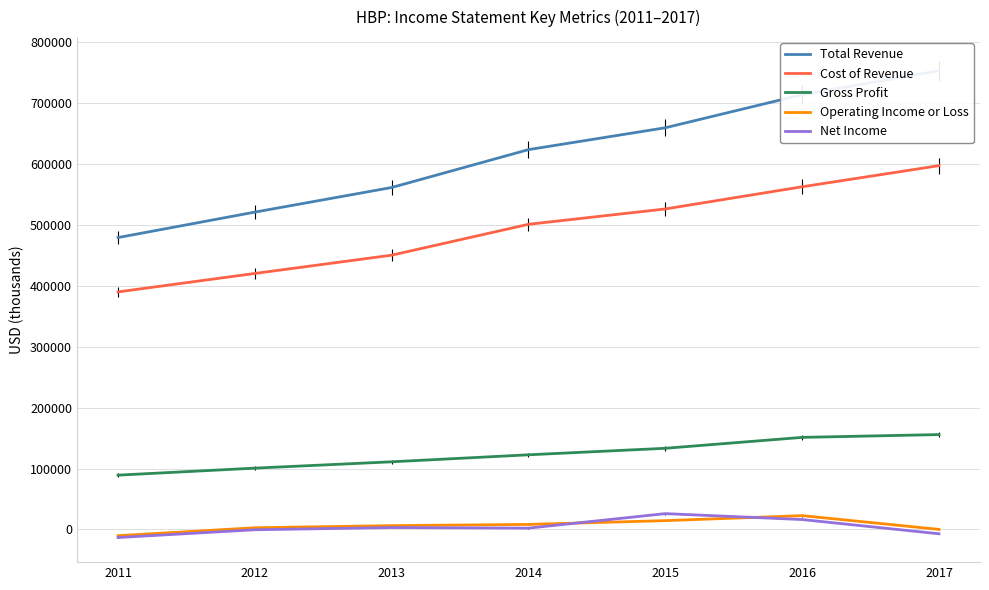

What is the value of the Operating Income or Loss point at the 4th from the left?

8300